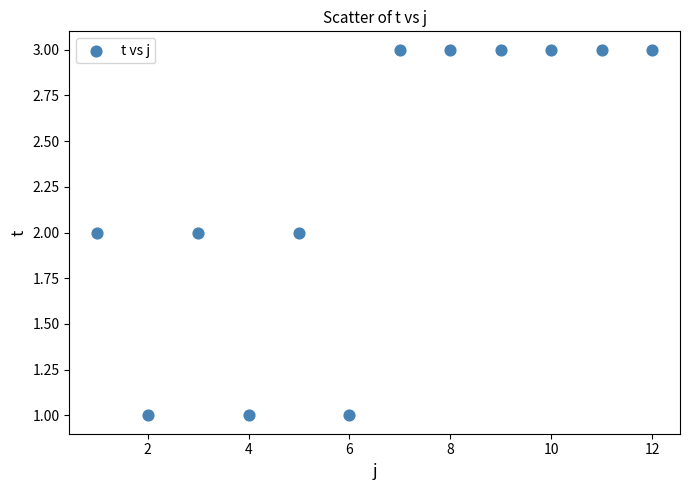

What is the range of X values (max minus min)?

11